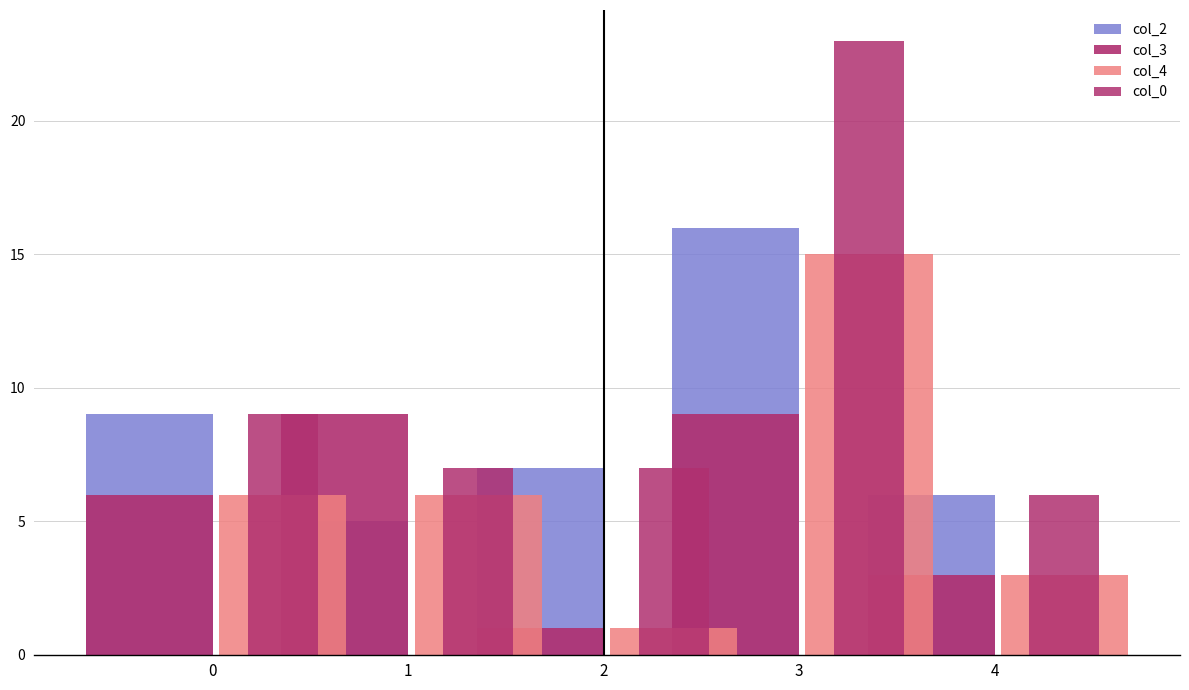

Is the value of col_3 at 3 greater than the value of col_2 at 3?

No